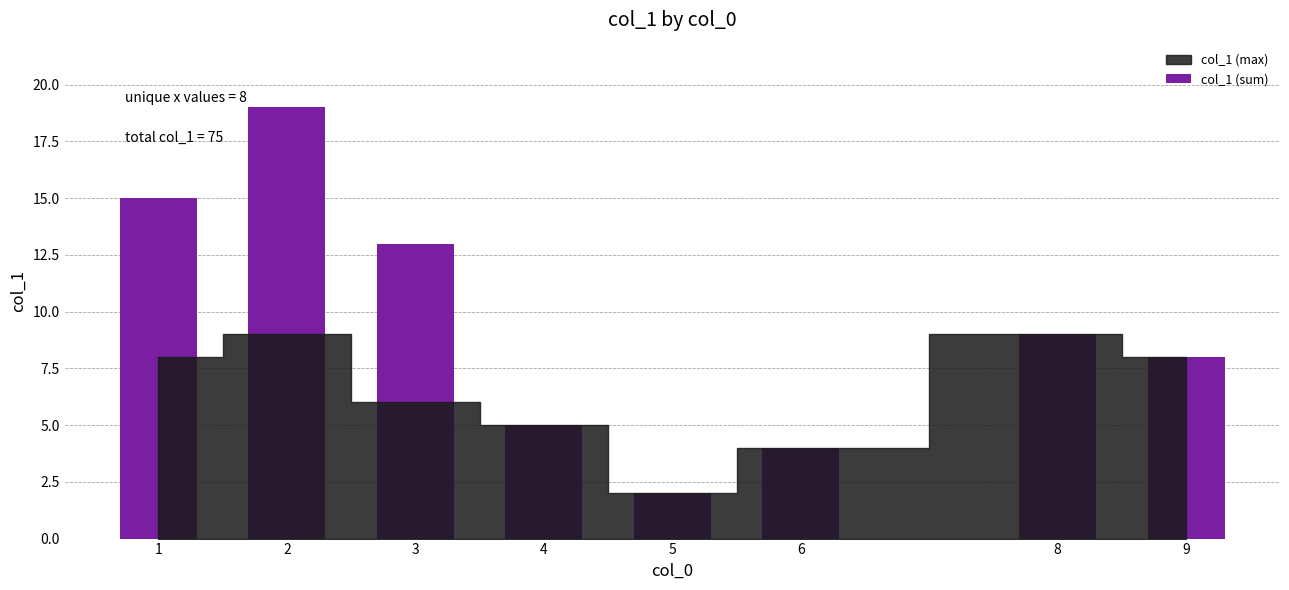

How many data points are less than 9?

4